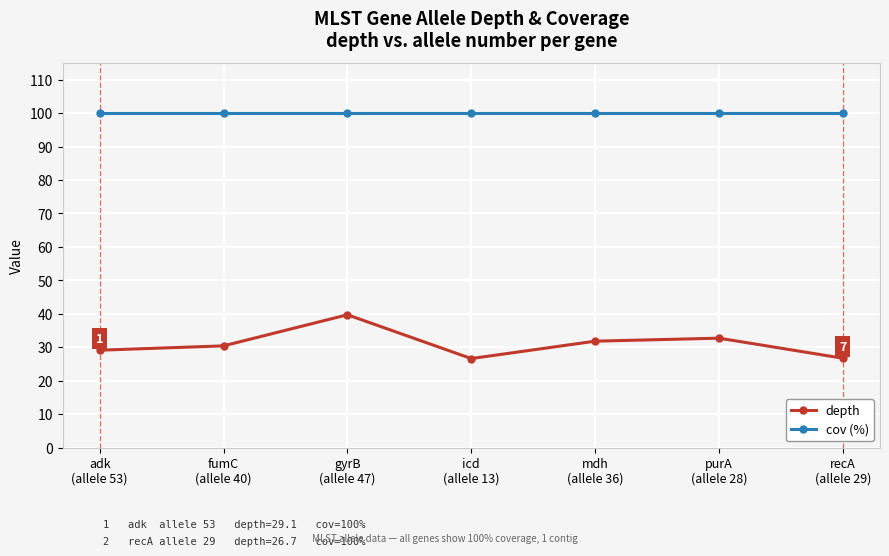

What is the maximum value for depth?

39.7